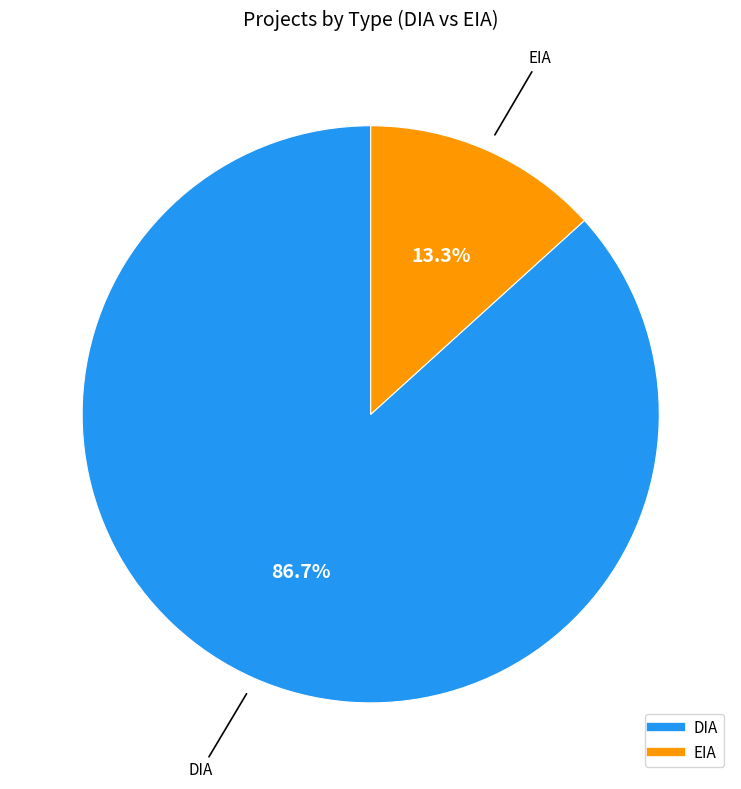

How many segments does this pie chart have?

2